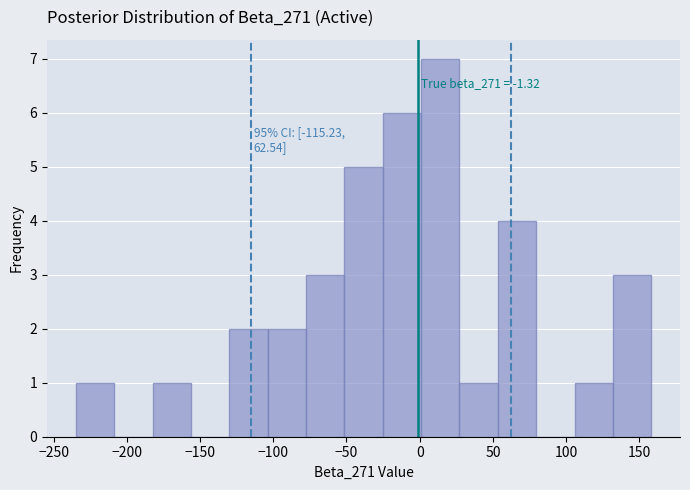

Which range on the x-axis has the tallest bar?

0 to 25